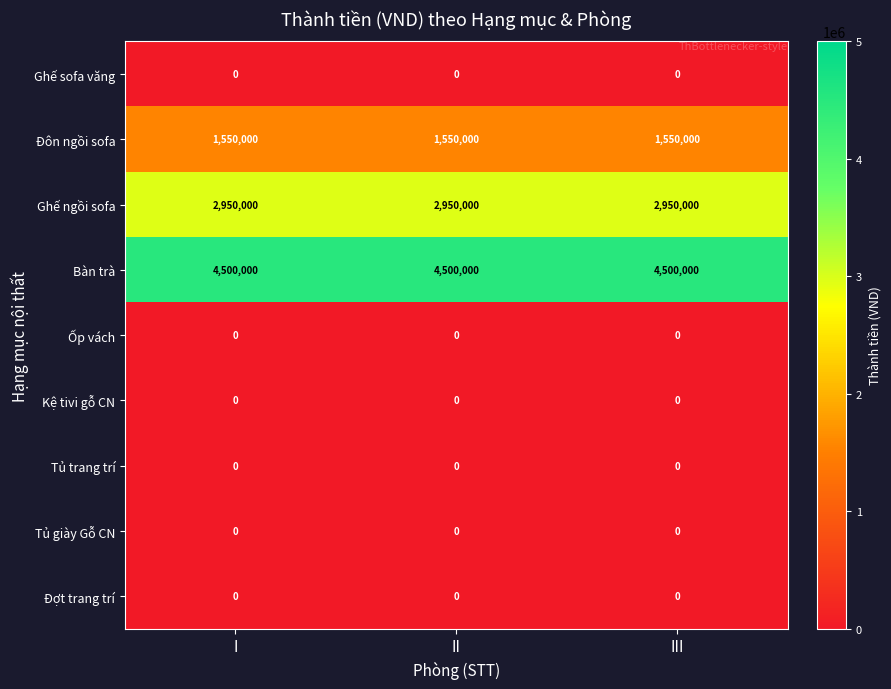

What is the spread (max minus min) of values at I?

4500000